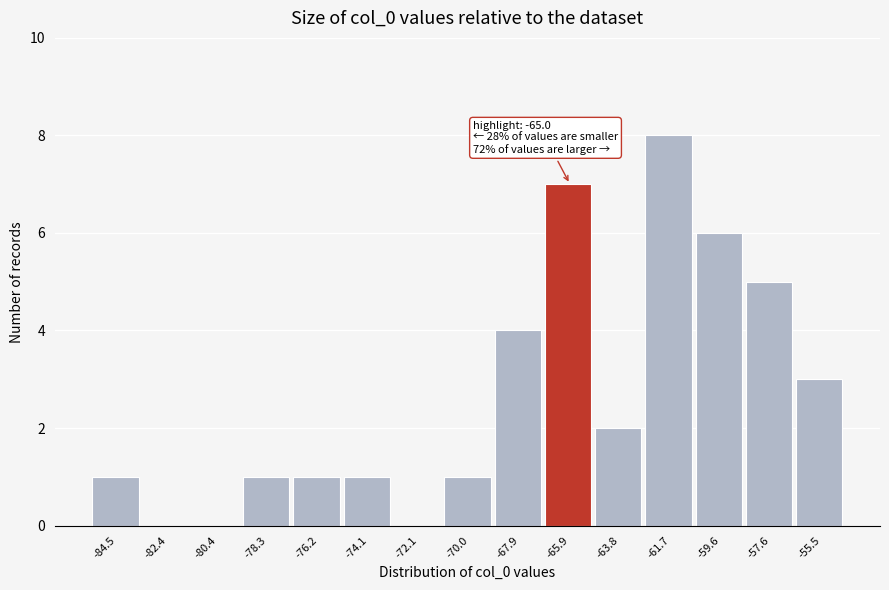

Reading left to right, extract all data points from this chart.

-84.5=1	-82.4=0	-80.4=0	-78.3=1	-76.2=1	-74.1=1	-72.1=0	-70.0=1	-67.9=4	-65.9=7	-63.8=2	-61.7=8	-59.6=6	-57.6=5	-55.5=3